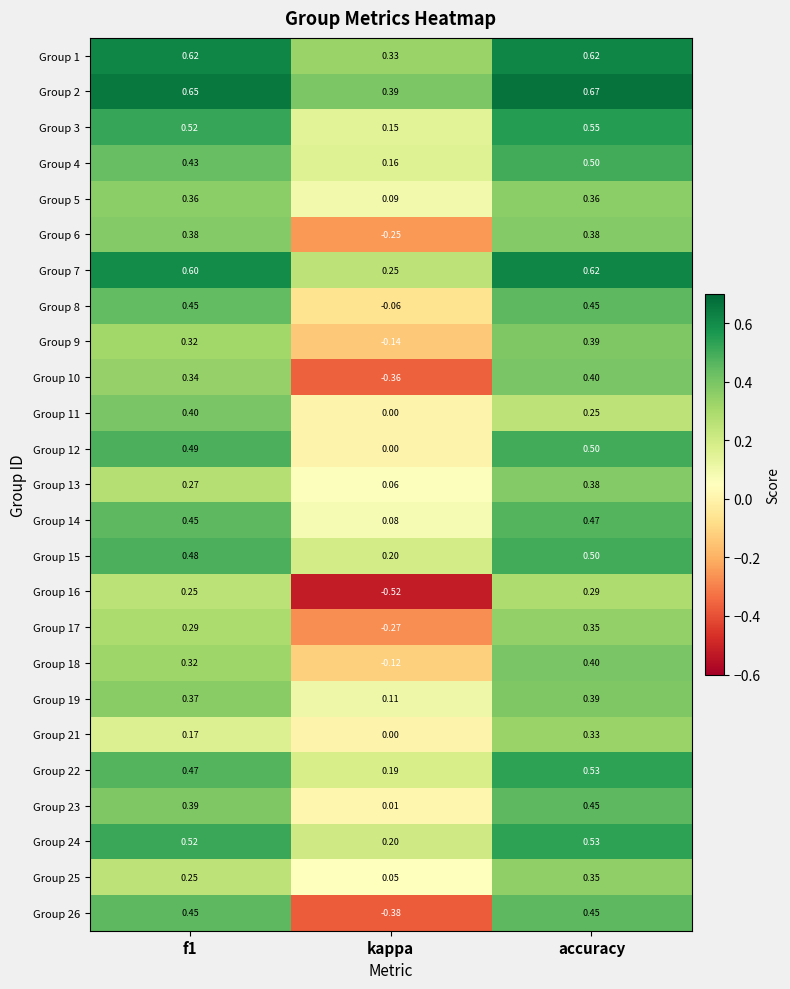

At which category does the chart reach its minimum across all series?

kappa